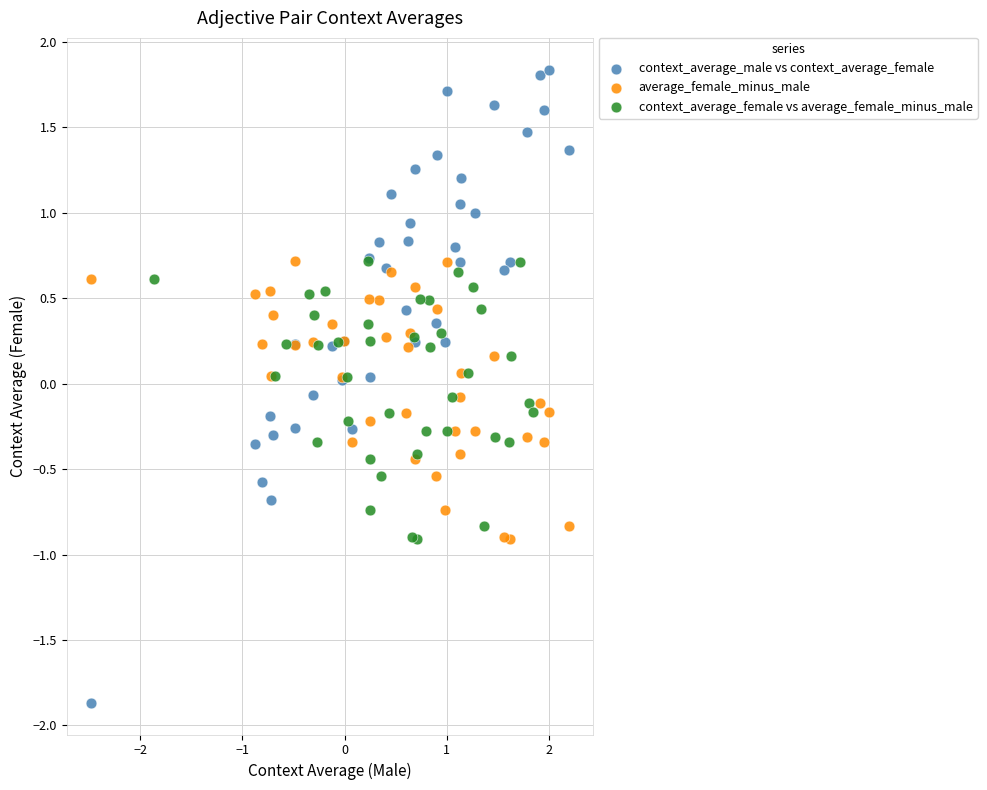

Which series contains the lowest Y value?

context_average_male vs context_average_female